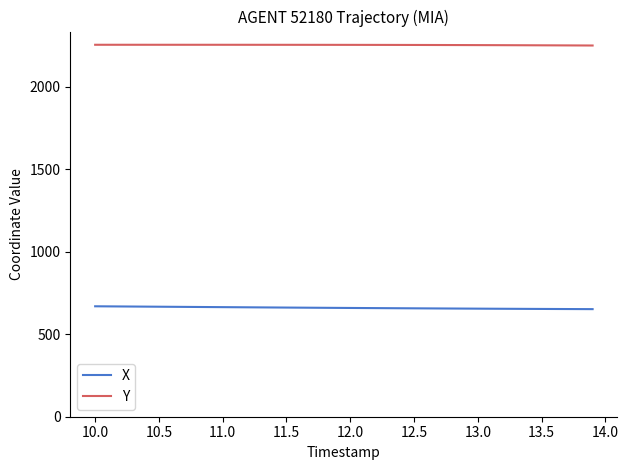

True or false: X and Y intersect in this chart.

False